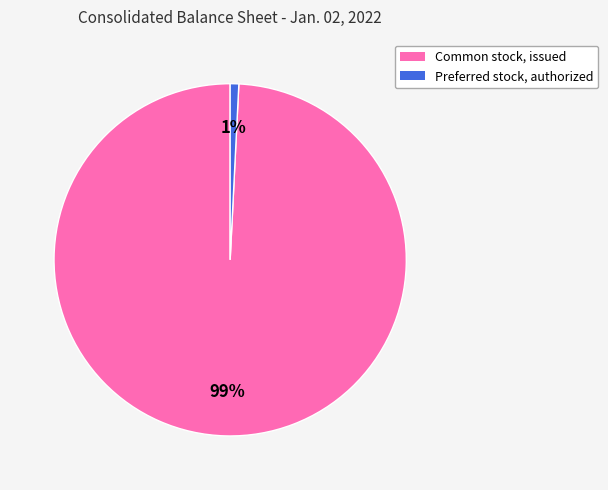

The Common stock, issued slice represents 99% of the pie. True or false?

True